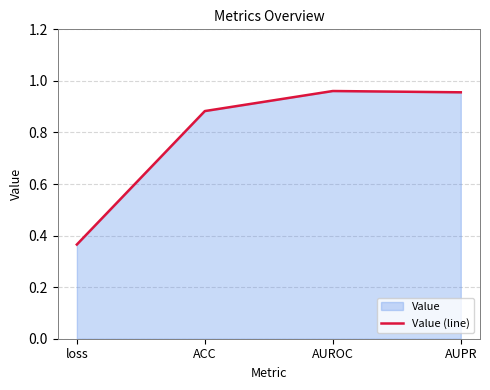

True or false: the data has more than 0 interior local peaks.

True